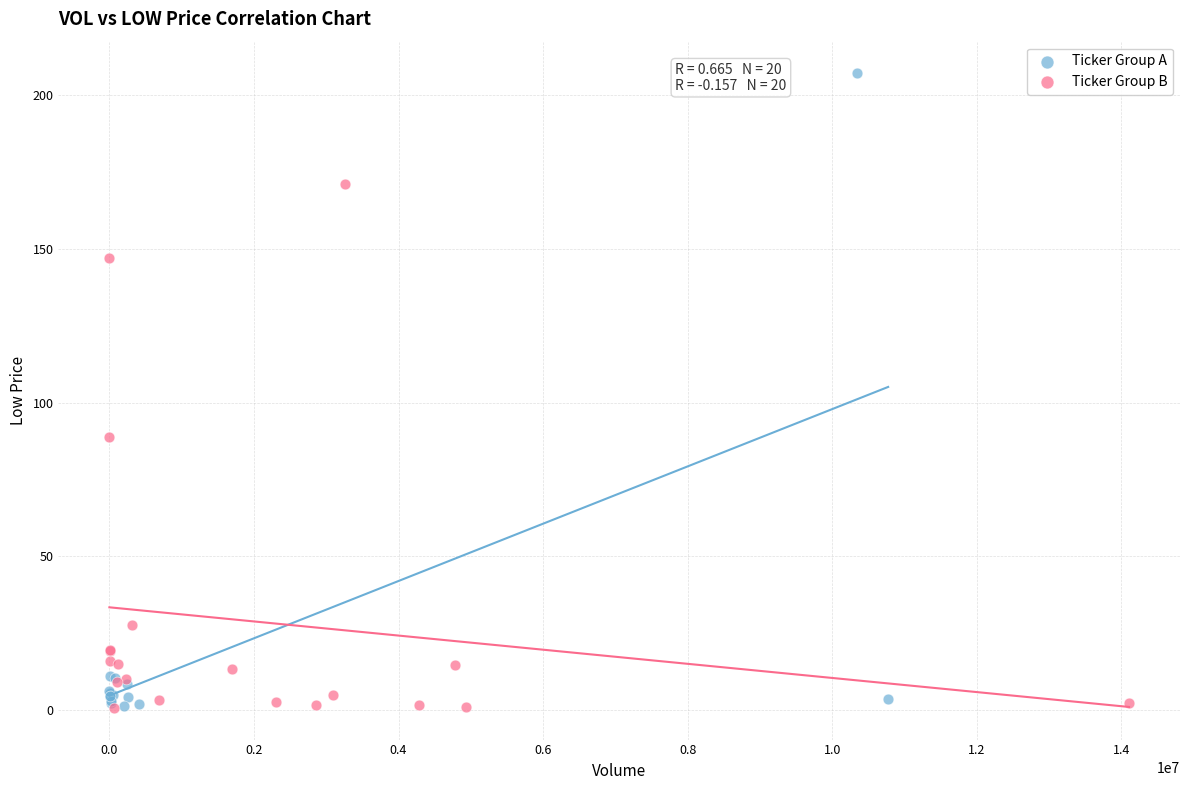

Which series reaches the maximum Y coordinate?

Ticker Group A